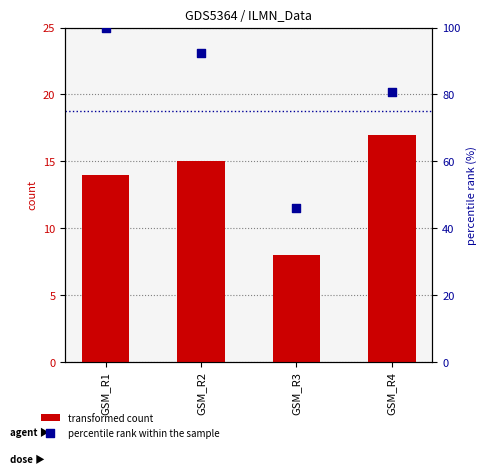

At which category is the sum across all series the highest?

GSM_R1